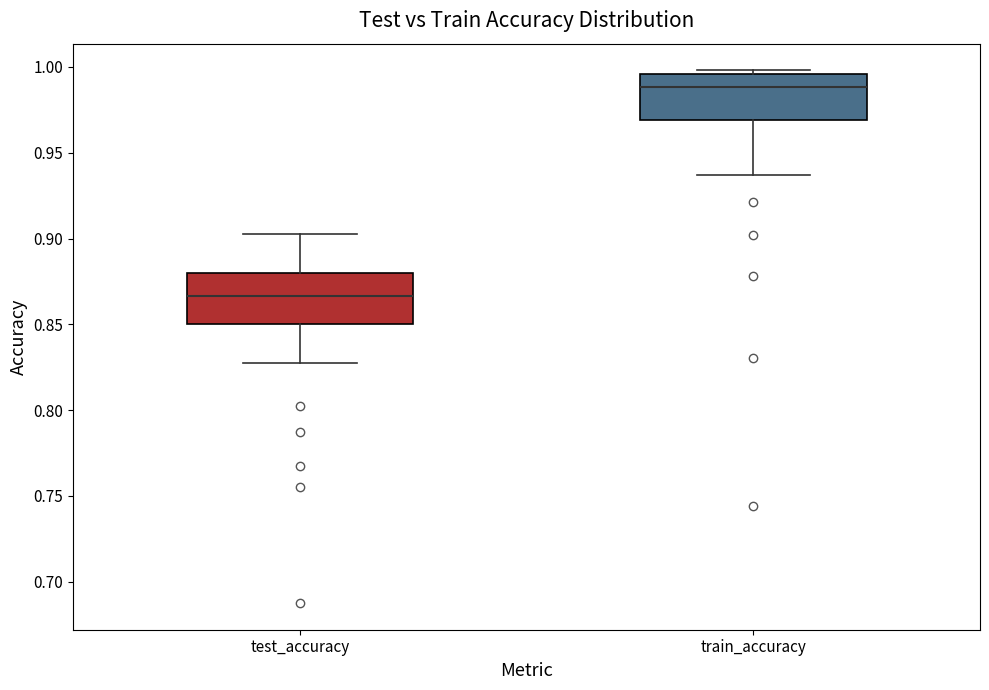

Reading left to right, read every box against the y-axis: the position of its median line, the range the box covers, and the ends of its whiskers. The values are not printed on the chart, so give them approximately, as read against the axis.

test_accuracy: median 0.865, box 0.850 to 0.880, whiskers 0.825 to 0.905
train_accuracy: median 0.990, box 0.970 to 0.995, whiskers 0.935 to 1.000